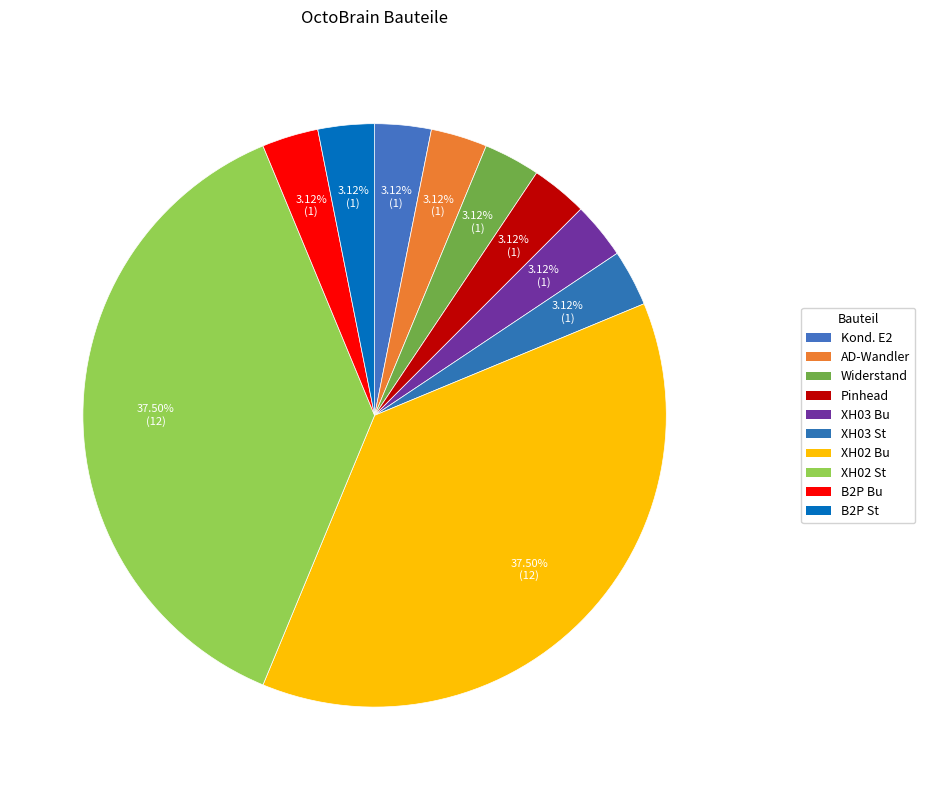

How many segments does this pie chart have?

10